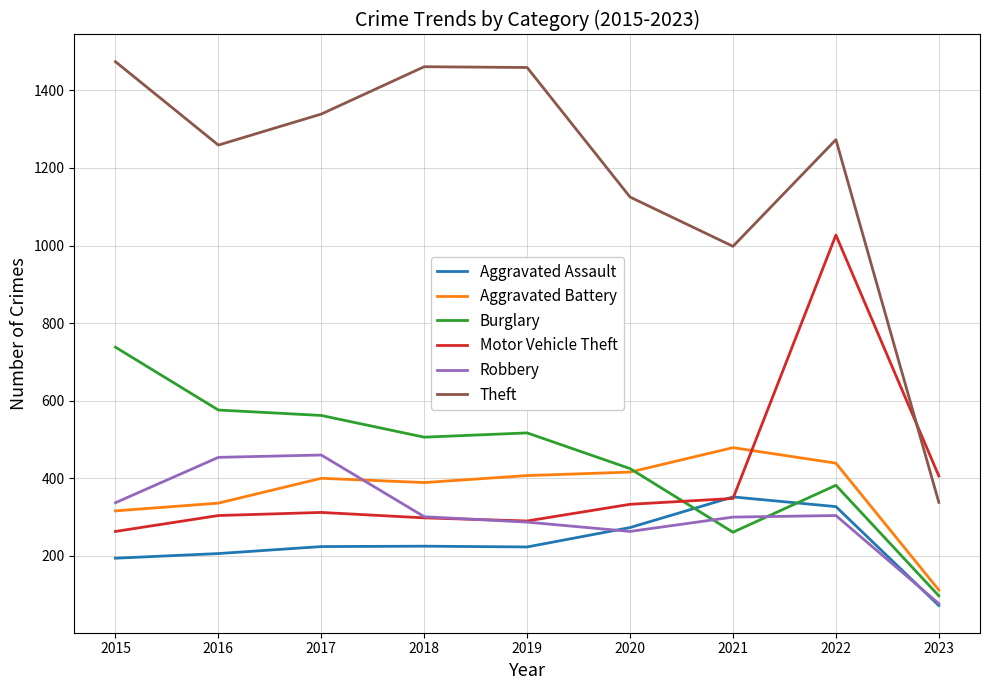

True or false: Aggravated Assault has more than 2 interior local peaks.

False